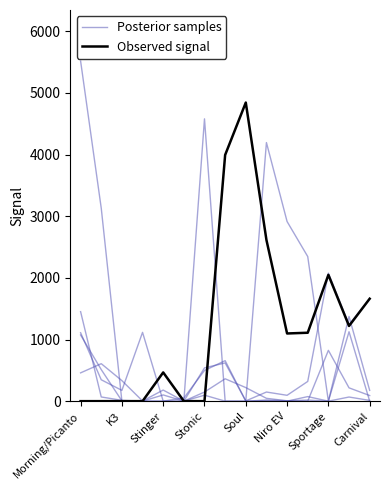

What is the sum of the Posterior samples values at K3 and Carnival?

3130